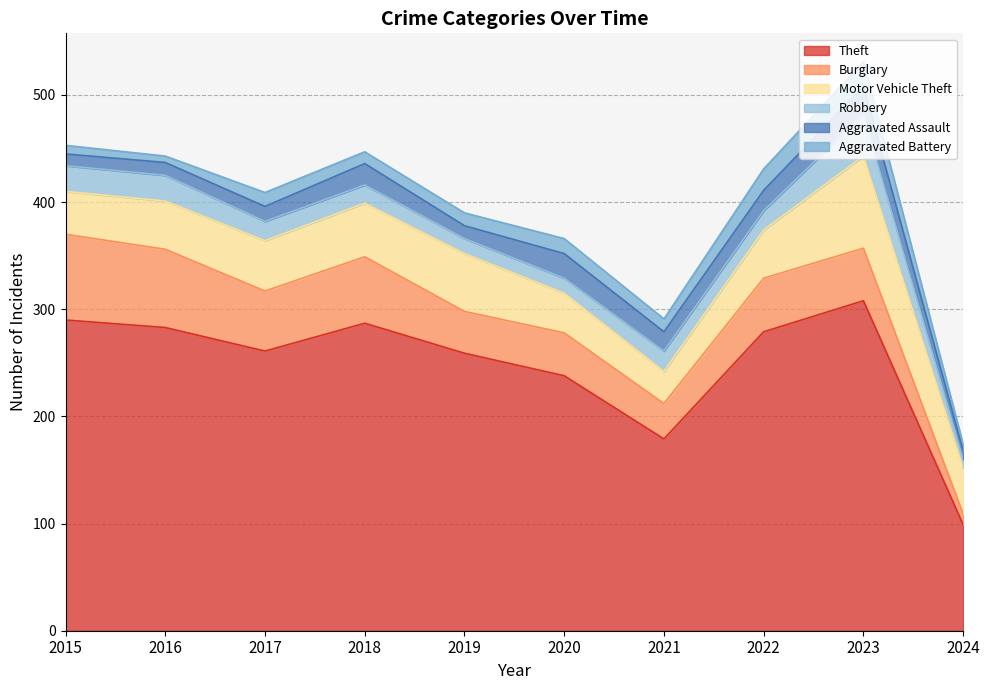

How many interior local peaks does the Aggravated Battery series have?

3